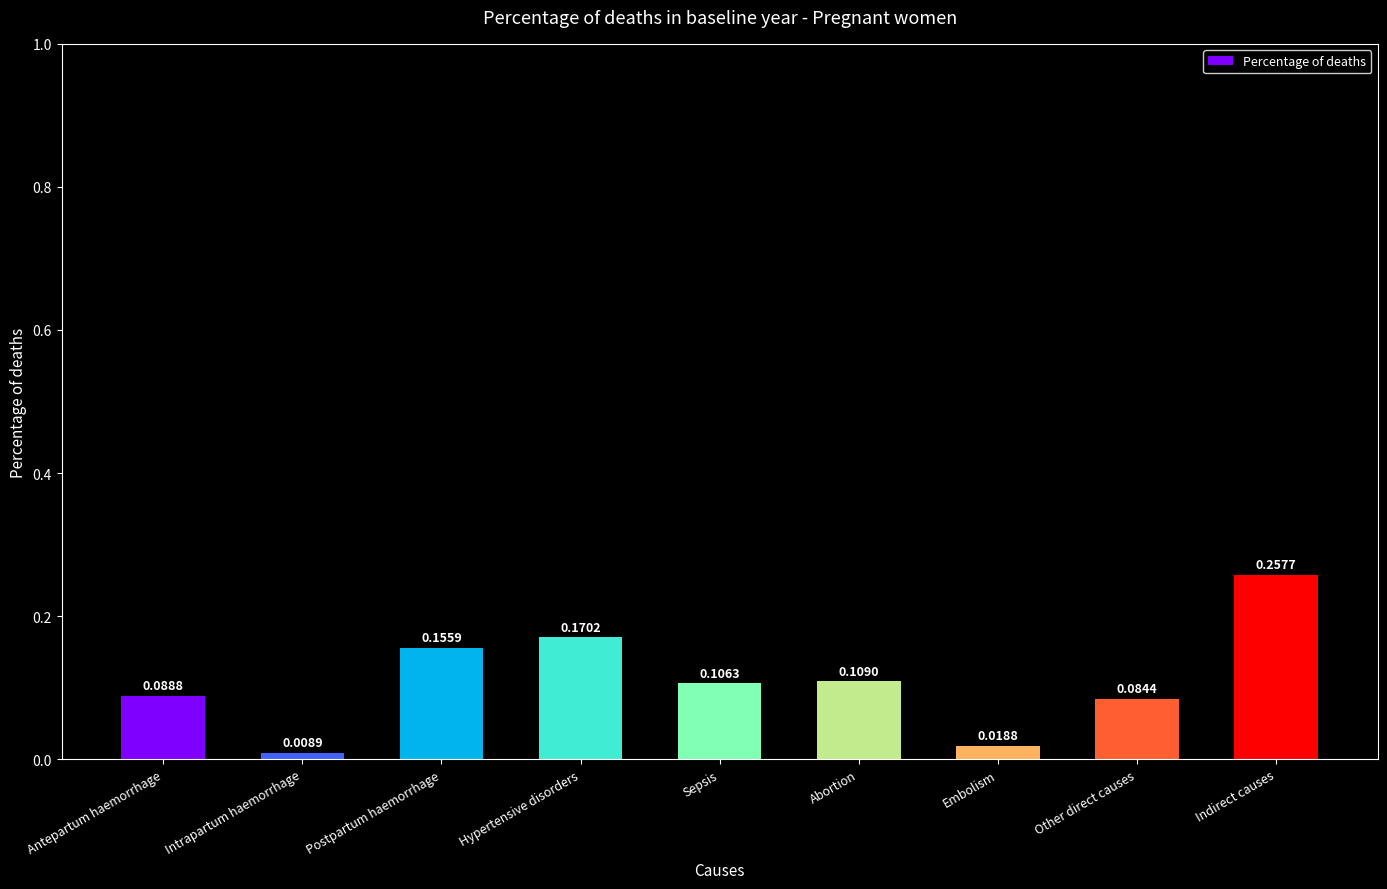

Which has a higher value, Hypertensive disorders or Indirect causes?

Indirect causes